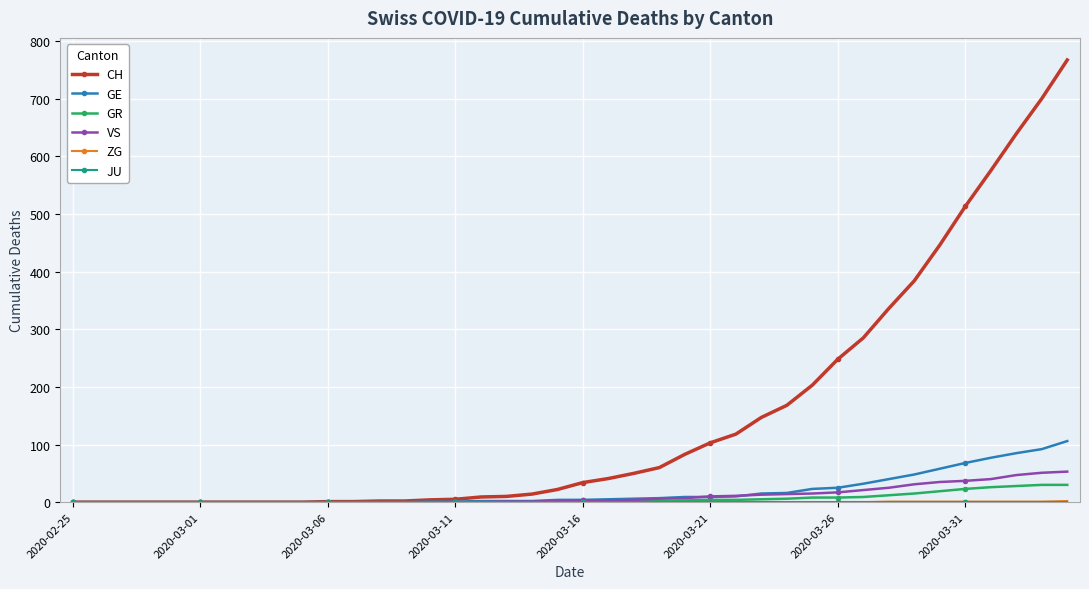

Which series has the largest range (max minus min)?

CH